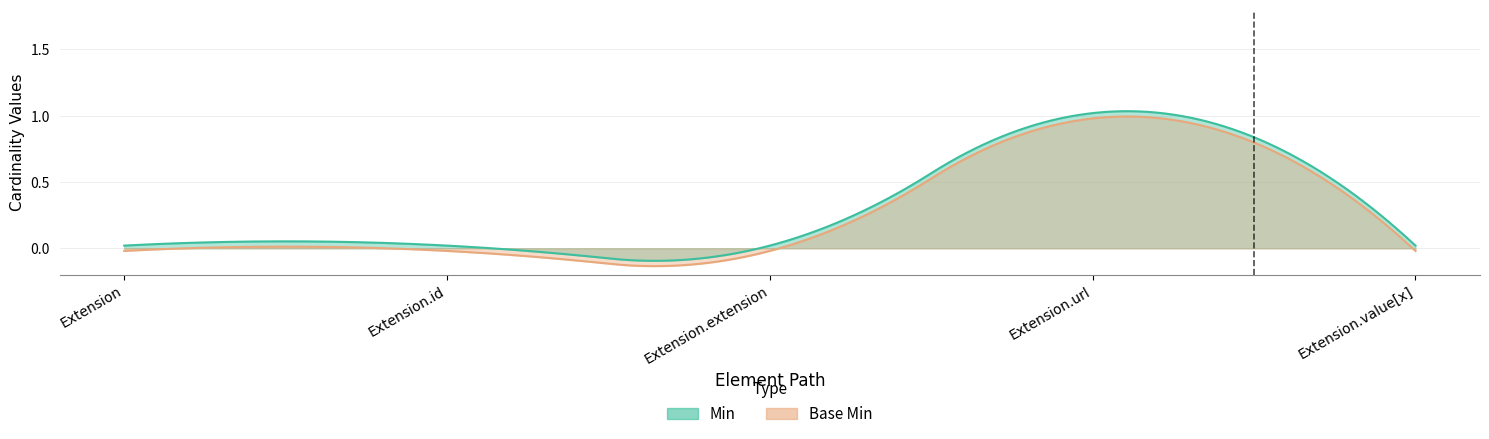

Reading left to right, transcribe all the data shown in this chart.

Min: Extension=0	Extension.id=0	Extension.extension=0	Extension.url=1	Extension.value[x]=0
Base Min: Extension=0	Extension.id=0	Extension.extension=0	Extension.url=1	Extension.value[x]=0